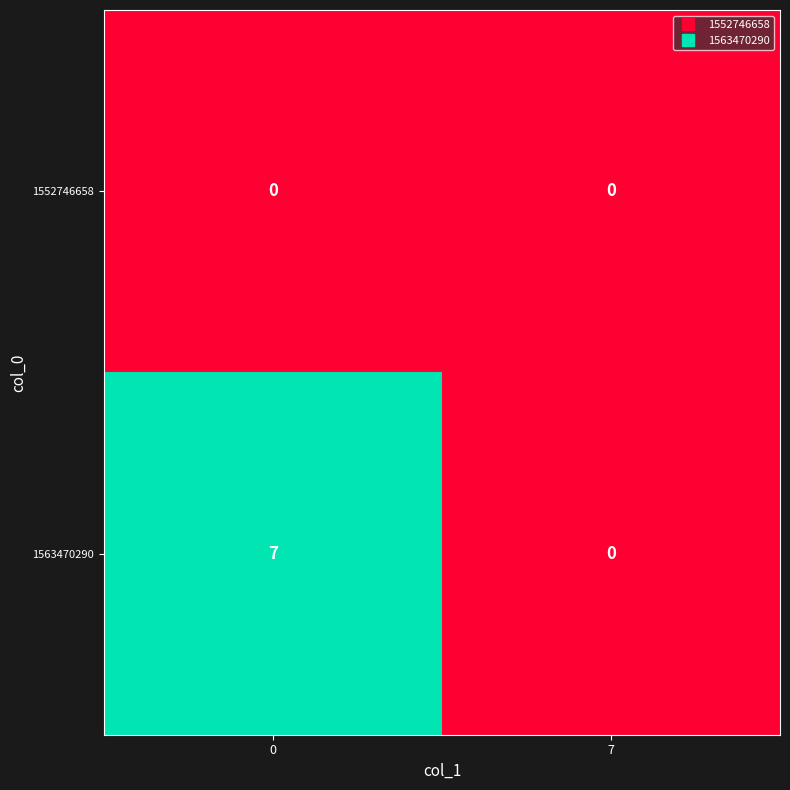

Which series has the largest range (max minus min)?

1563470290